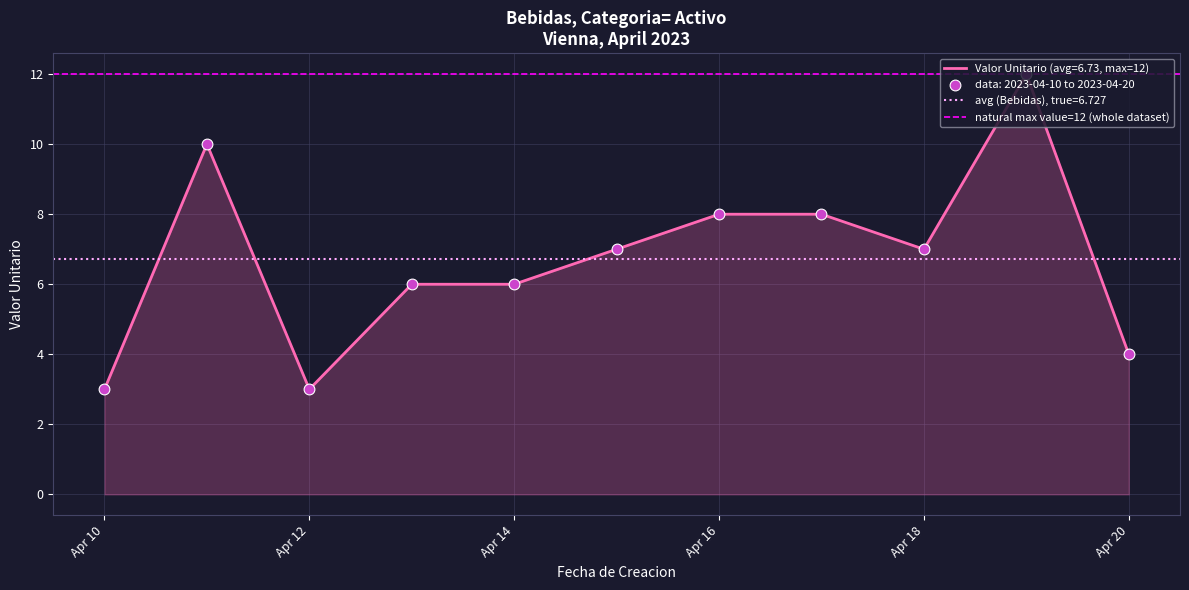

What is the change in value from 2023-04-11 to 2023-04-17?

-2